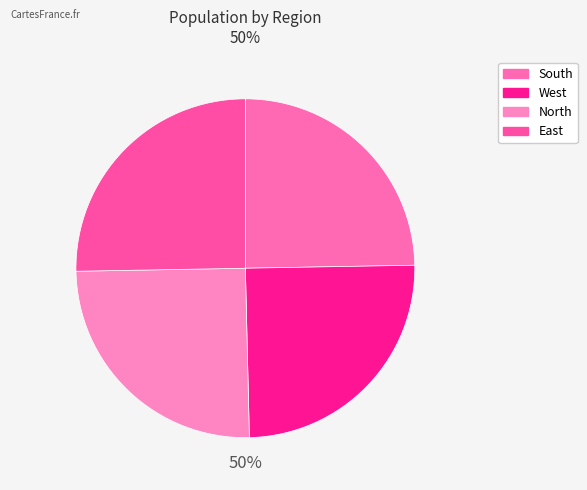

To the nearest percent, what percentage of the pie is South?

25%